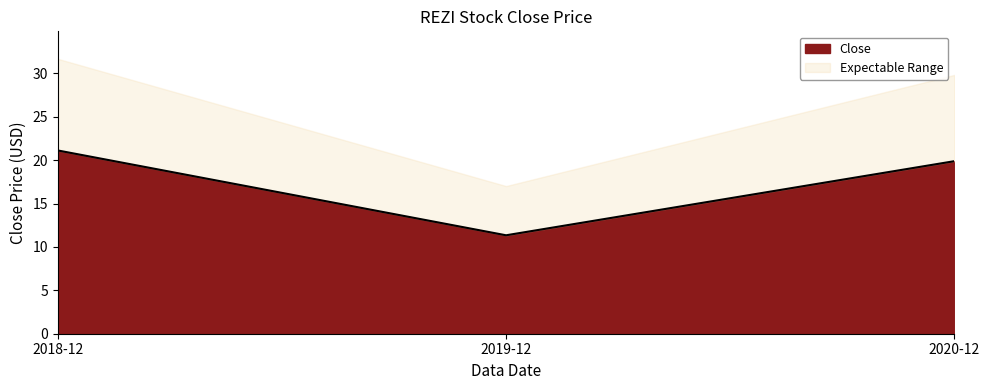

What is the label of the 2nd point from the left?

2019-12